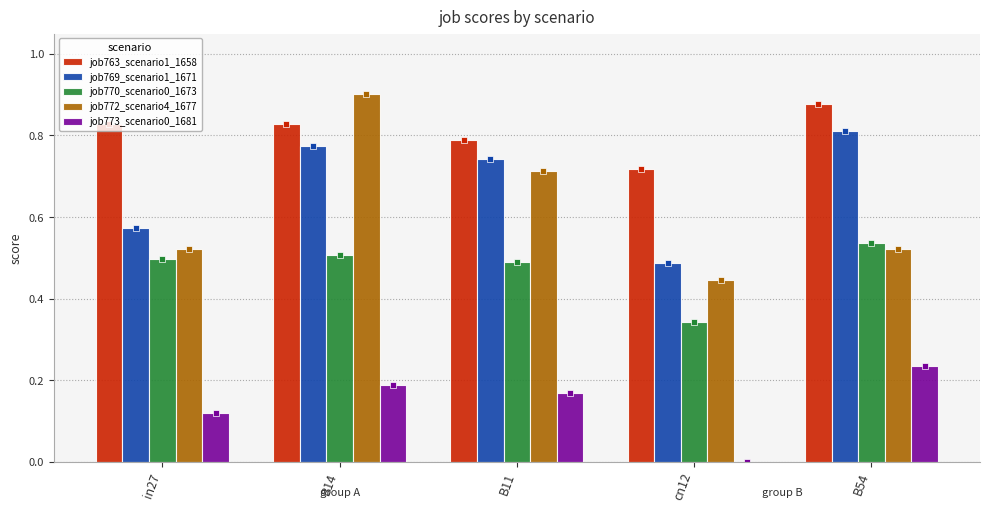

What is the total value across all series at B54?

3.0